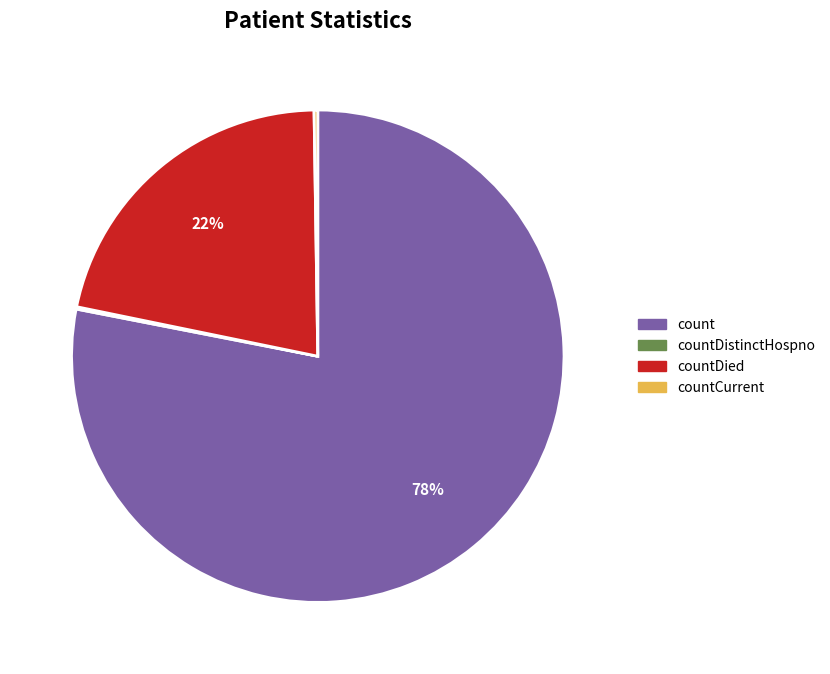

To the nearest percent, what is the difference between the largest and smallest slice percentages?

78%